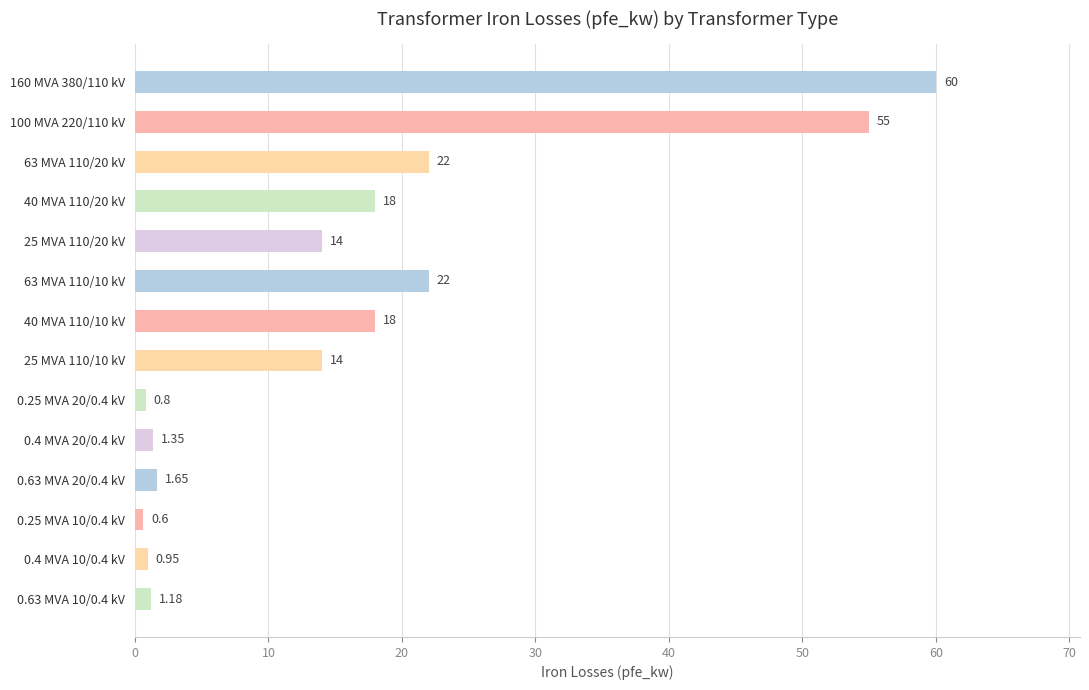

What is the minimum value shown in the chart?

0.6